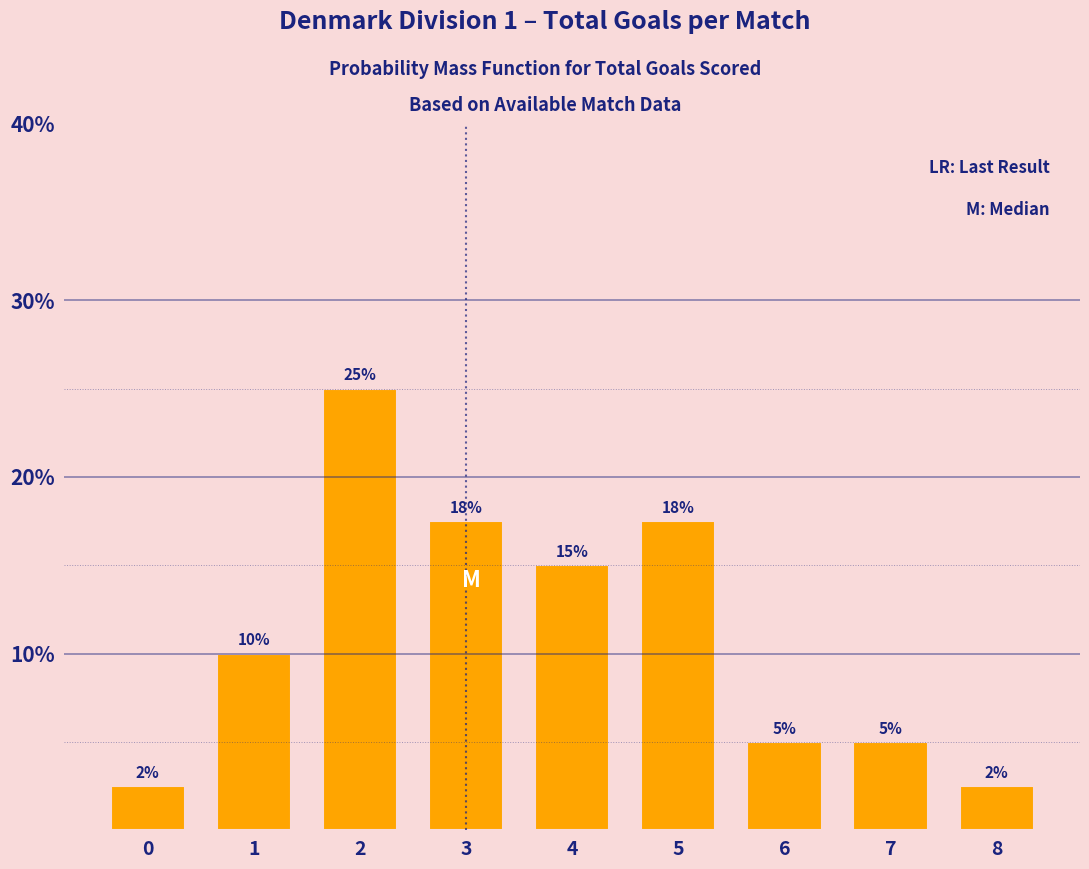

True or false: the data shows 15.0 at 4.

True